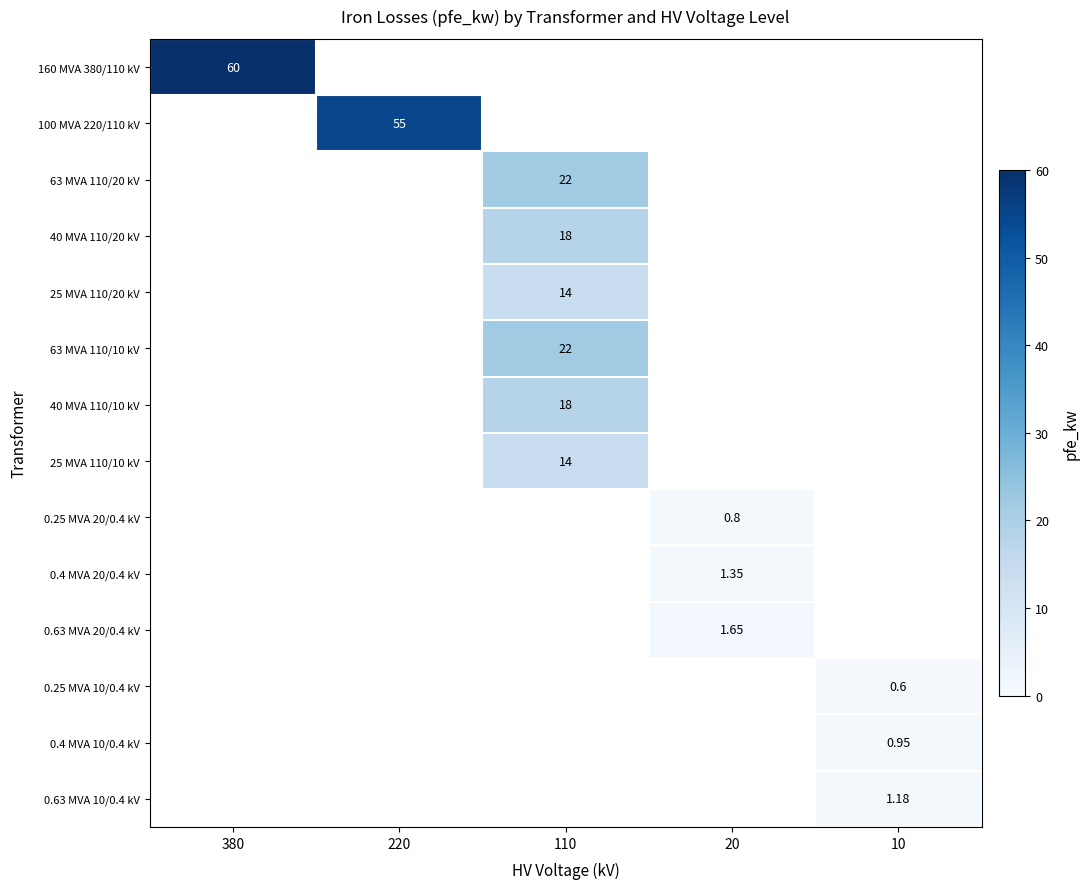

How many categories are shown in the chart?

5